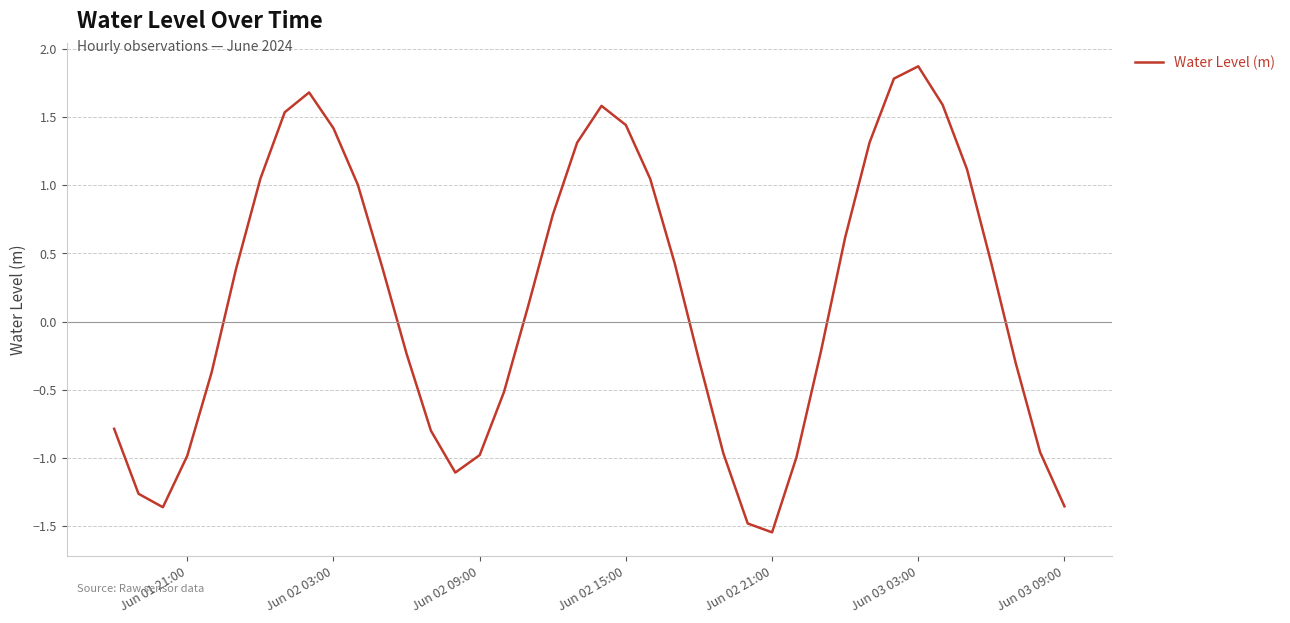

What is the difference between the maximum and minimum values?

3.4